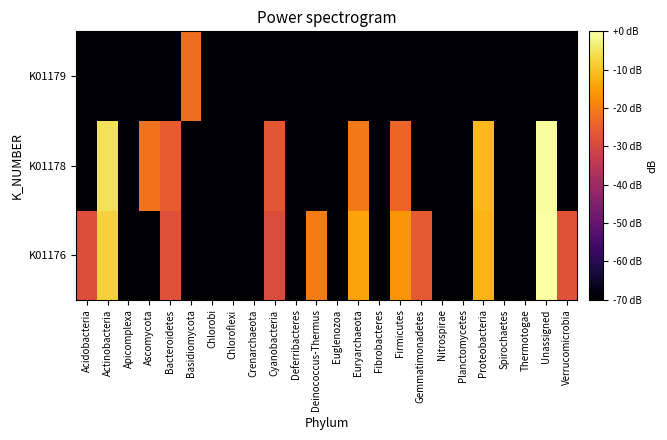

Between Chloroflexi and Bacteroidetes, which is larger?

Bacteroidetes